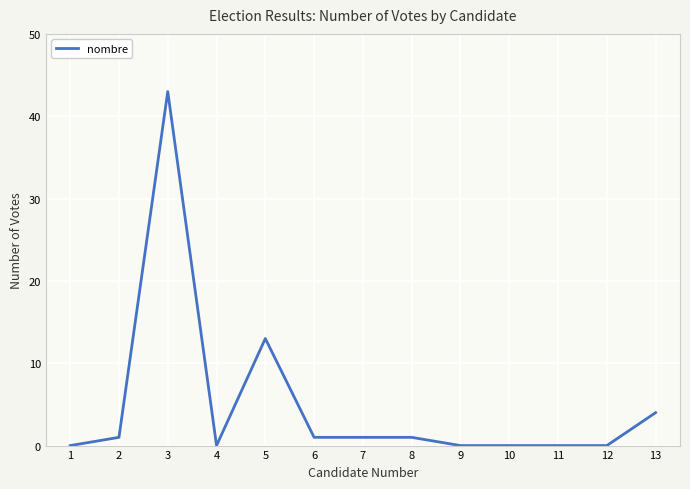

True or false: the data shows 1 at 8.

True